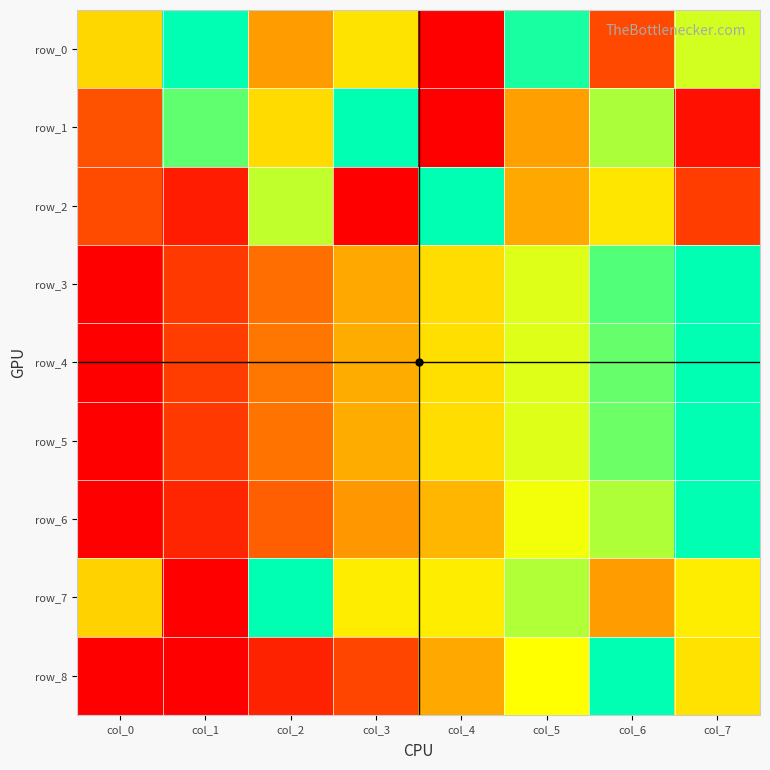

True or false: row_6 has a value of 0.4 at col_3.

True